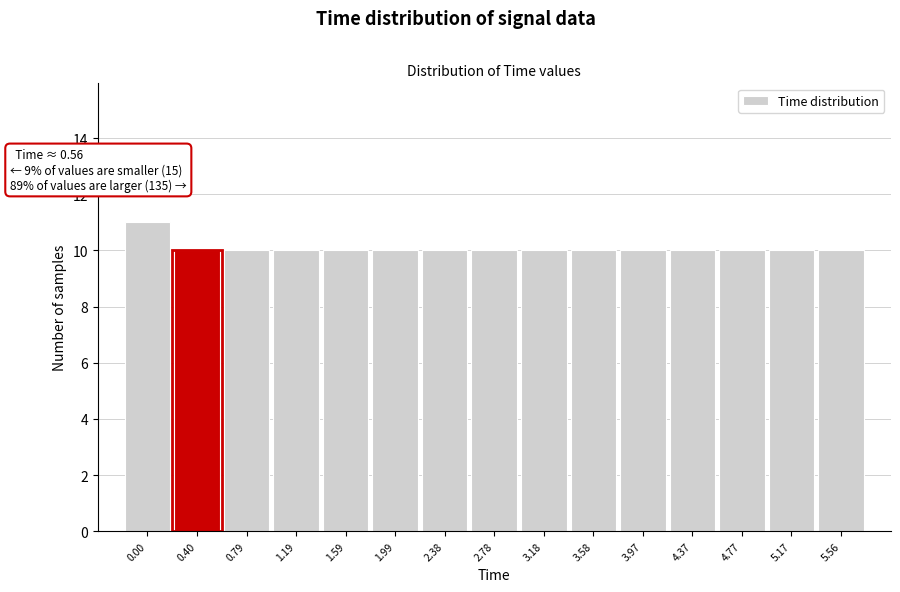

Reading right to left, extract all data points from this chart.

5.56=10	5.17=10	4.77=10	4.37=10	3.97=10	3.58=10	3.18=10	2.78=10	2.38=10	1.99=10	1.59=10	1.19=10	0.79=10	0.40=10	0.00=11